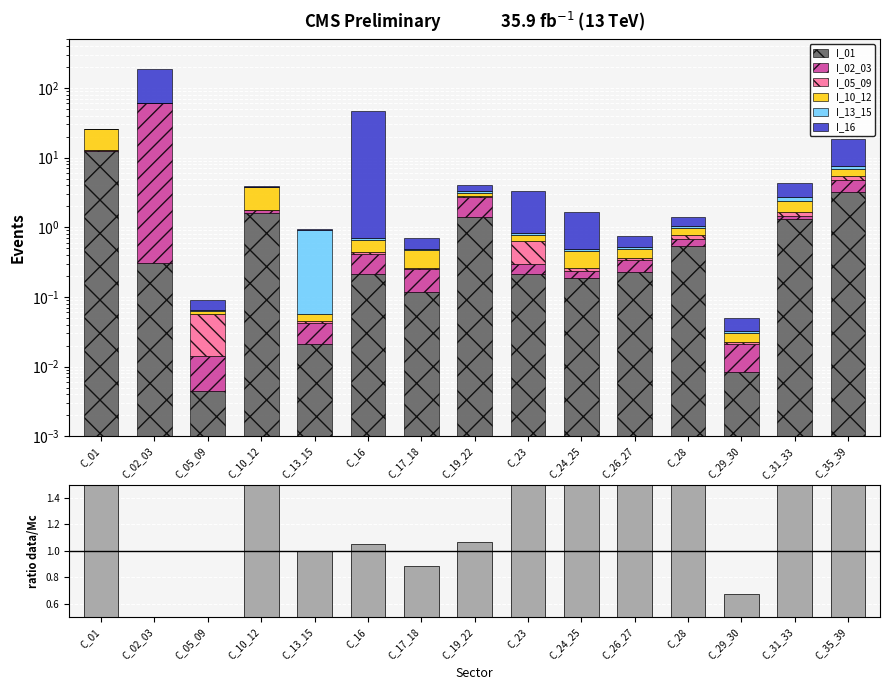

Which category has the highest value in the I_01 series?

C_01